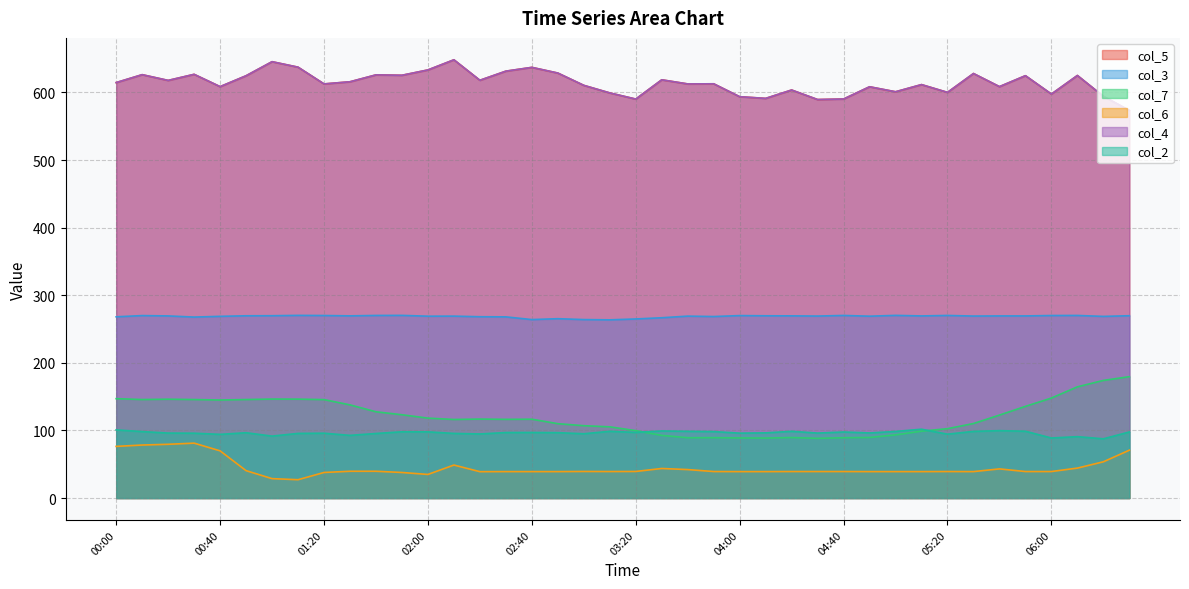

How many interior local peaks does the col_5 series have?

14